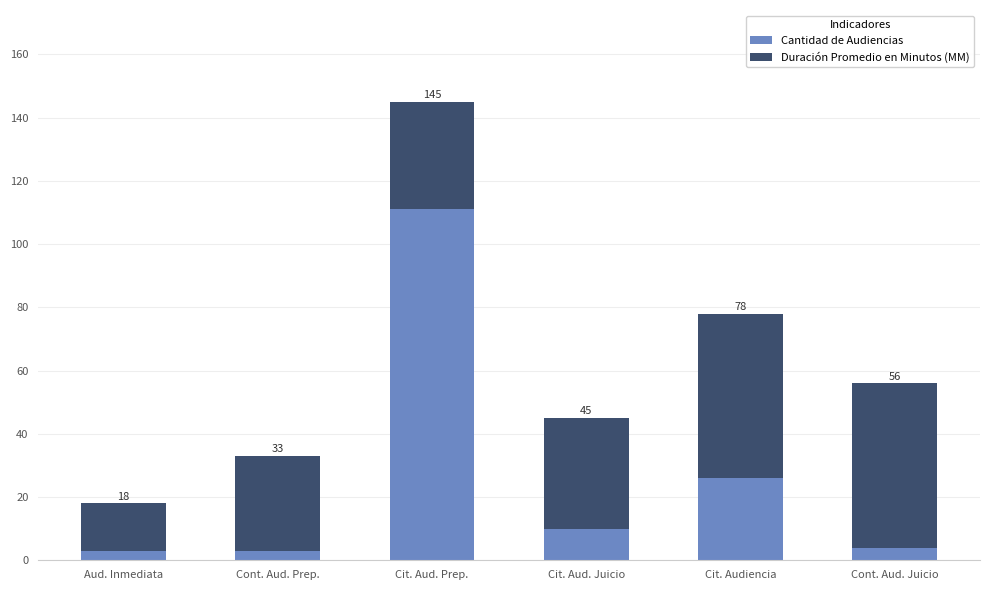

Does the chart contain any negative values?

No